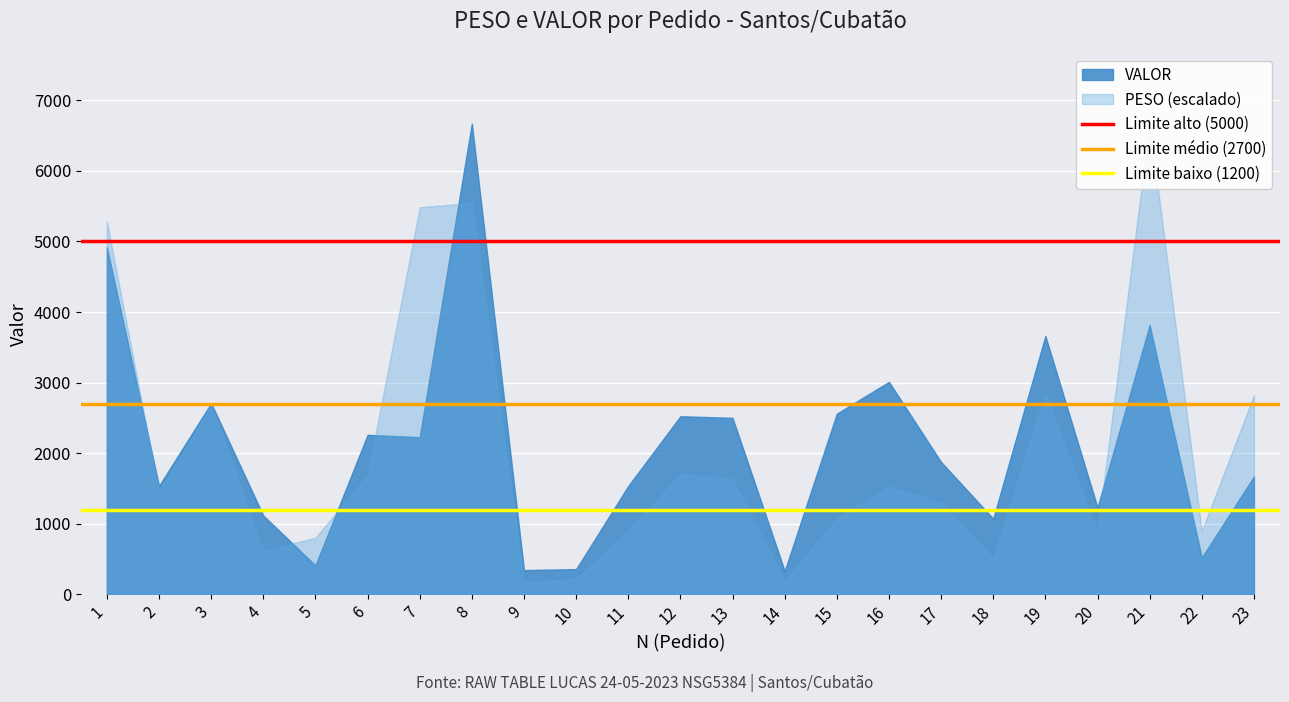

At which label is Limite médio (2700) closest to 2700?

1